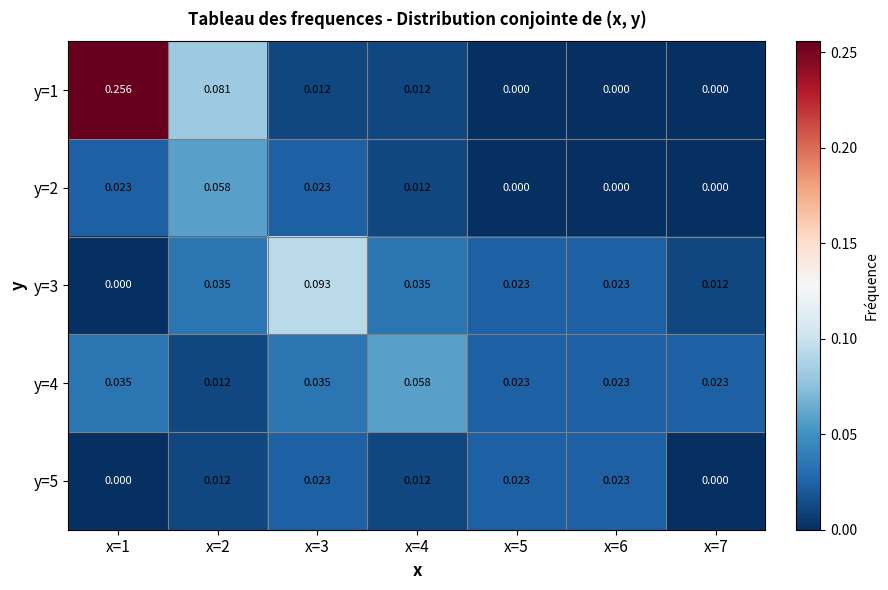

At how many categories does at least one series exceed 0?

7